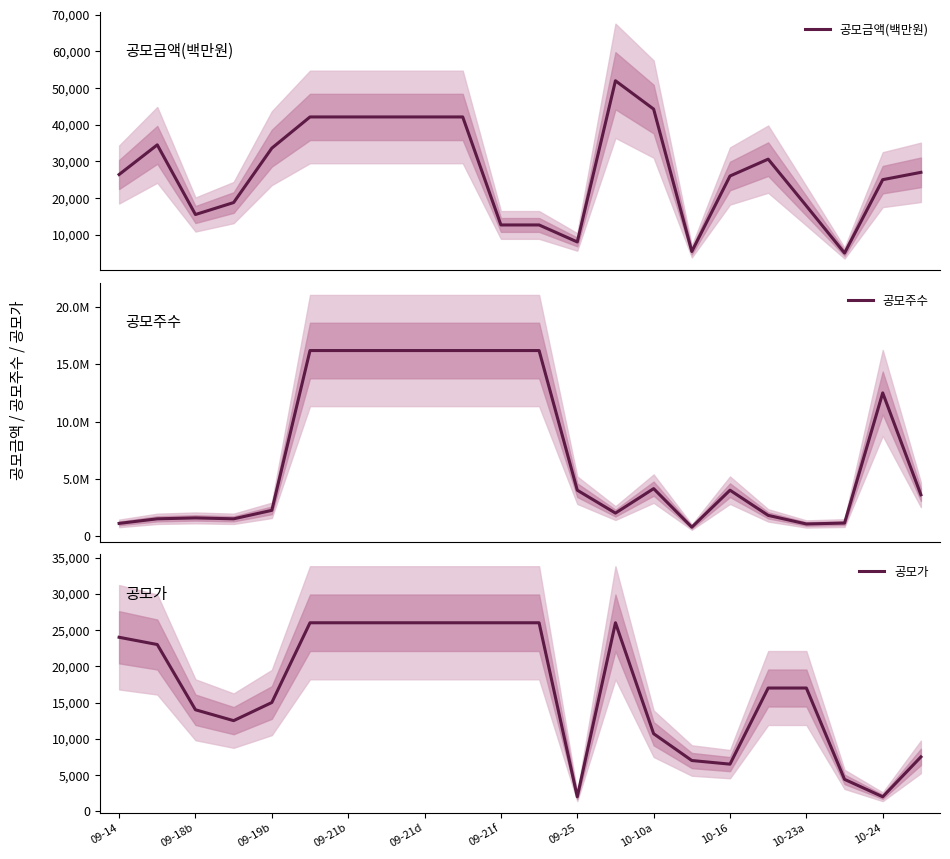

Which series has the largest range (max minus min)?

공모주수